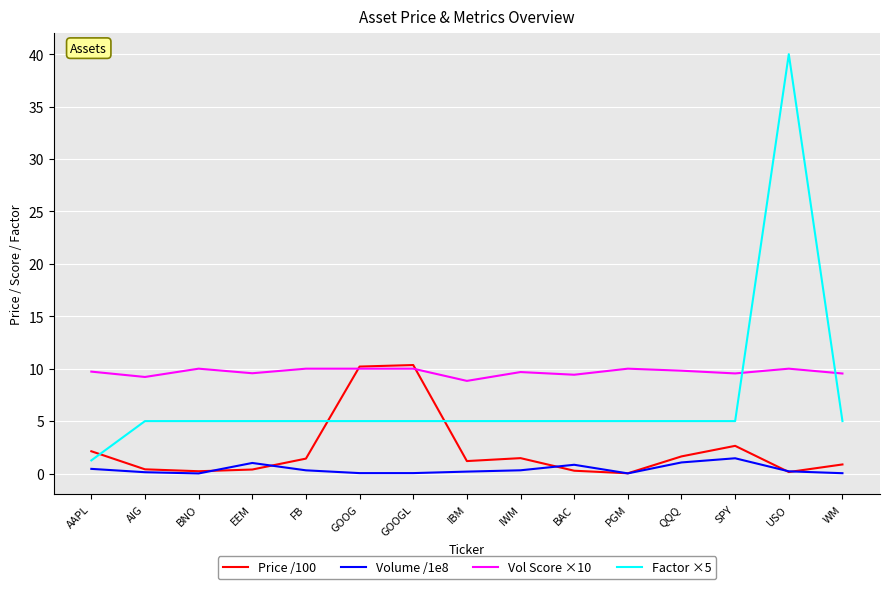

List the series in order of their overall mean, lowest first.

Volume /1e8, Price /100, Factor ×5, Vol Score ×10